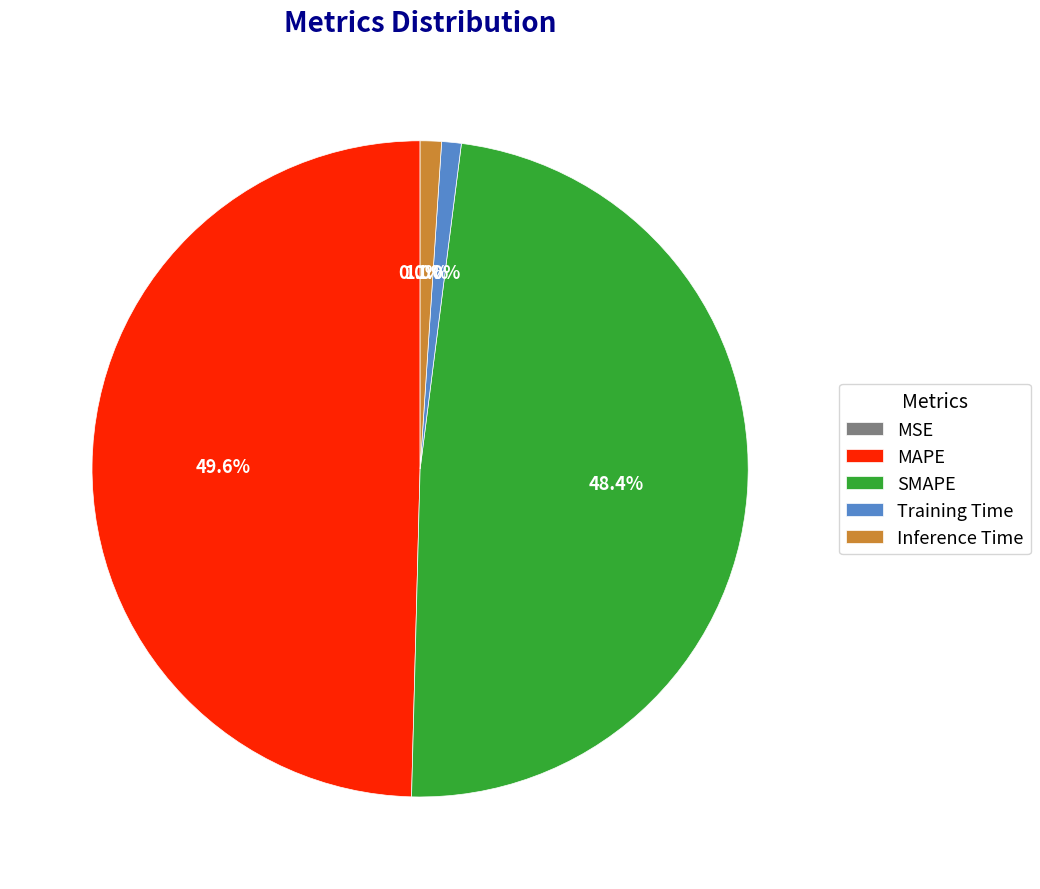

Does Inference Time account for over 50% of the chart?

No